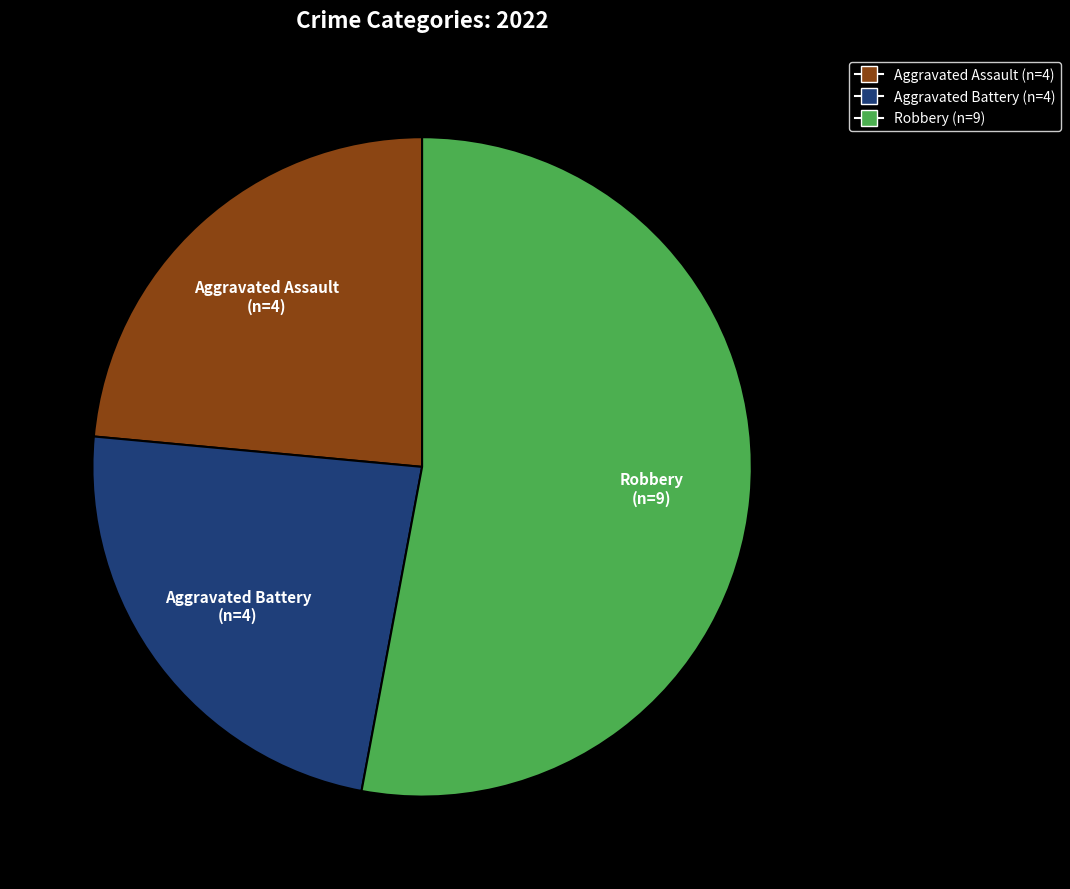

Do Robbery and Aggravated Assault together represent more than half of the pie?

Yes